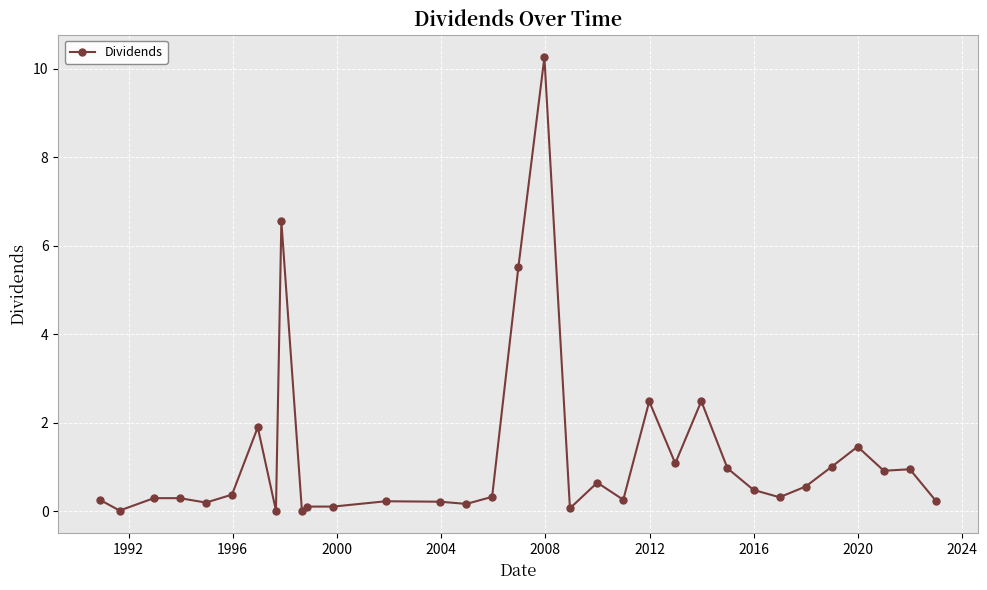

What is the value of the 27th point from the left?

0.3